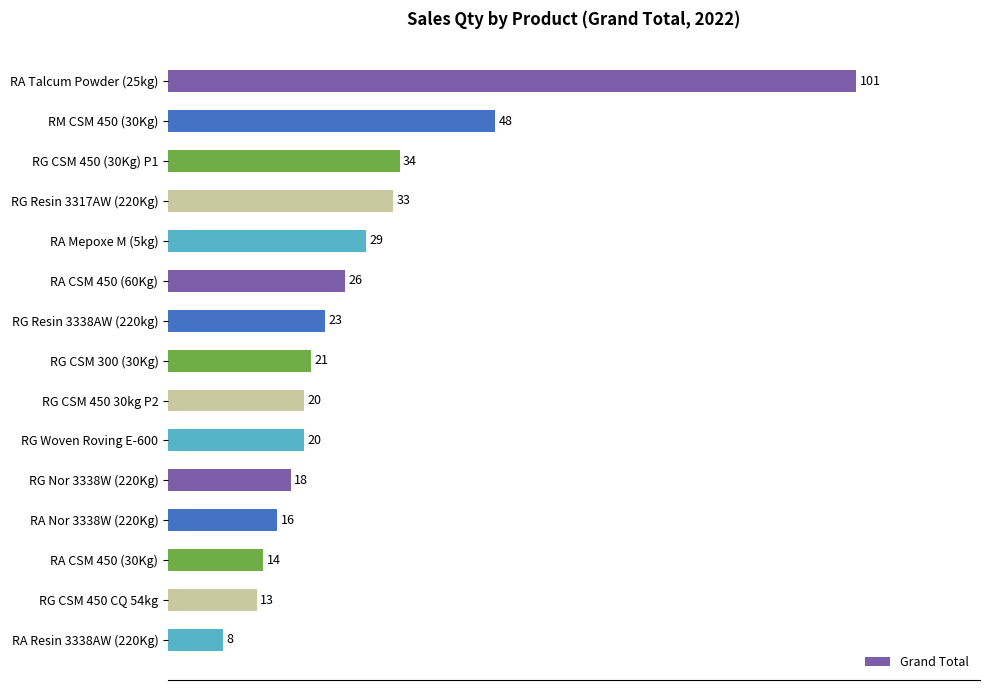

Is it true that the value at RA Mepoxe M (5kg) is 29?

True